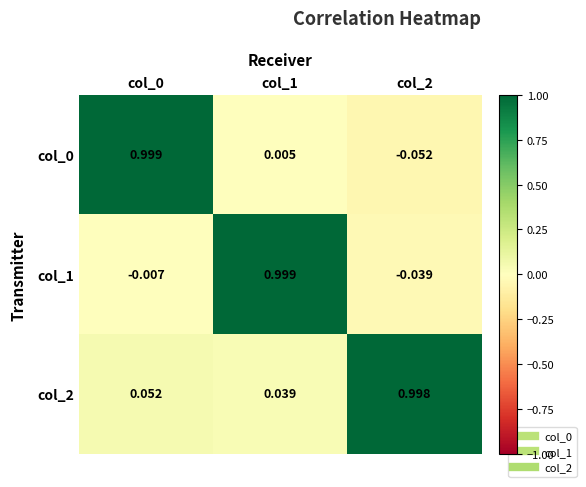

At how many categories does at least one series exceed 0?

3